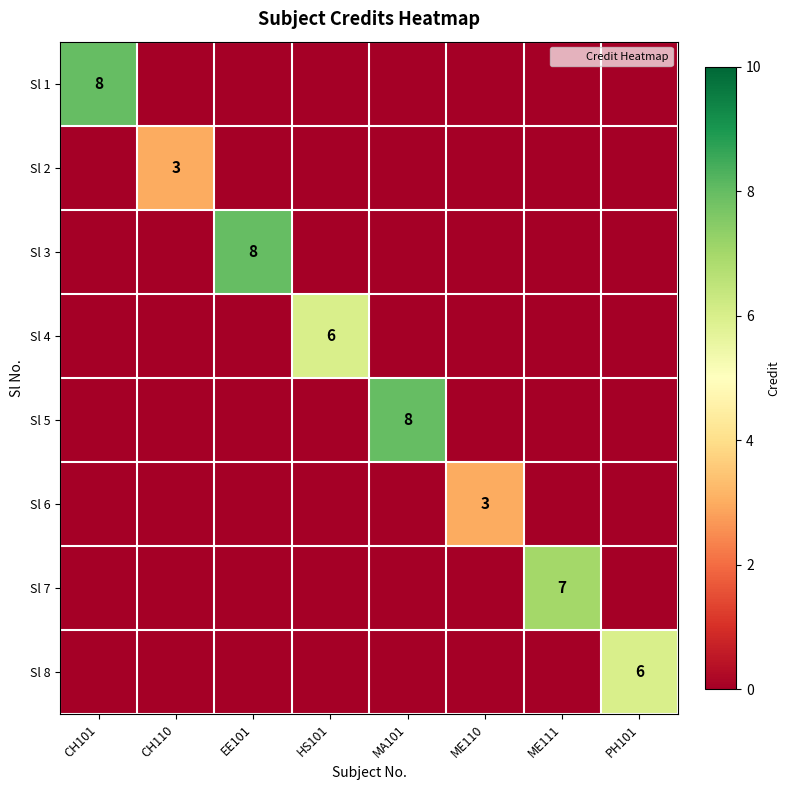

What is the difference between the highest and lowest values at HS101?

6